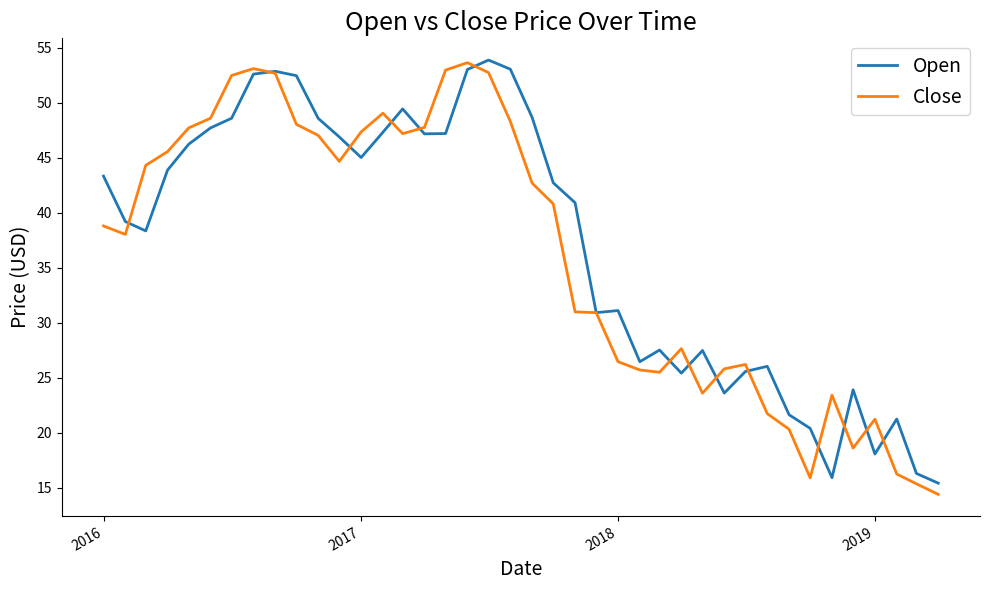

How many categories are shown in the chart?

40